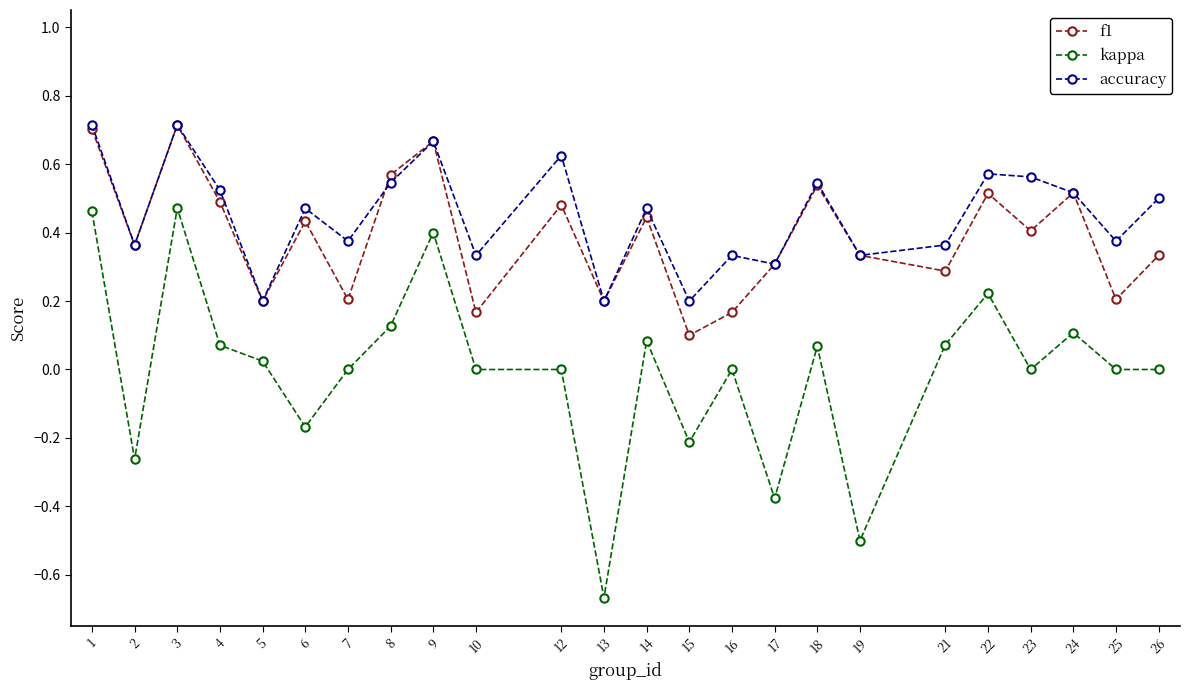

The f1 series shows 0.4 at 2. True or false?

True